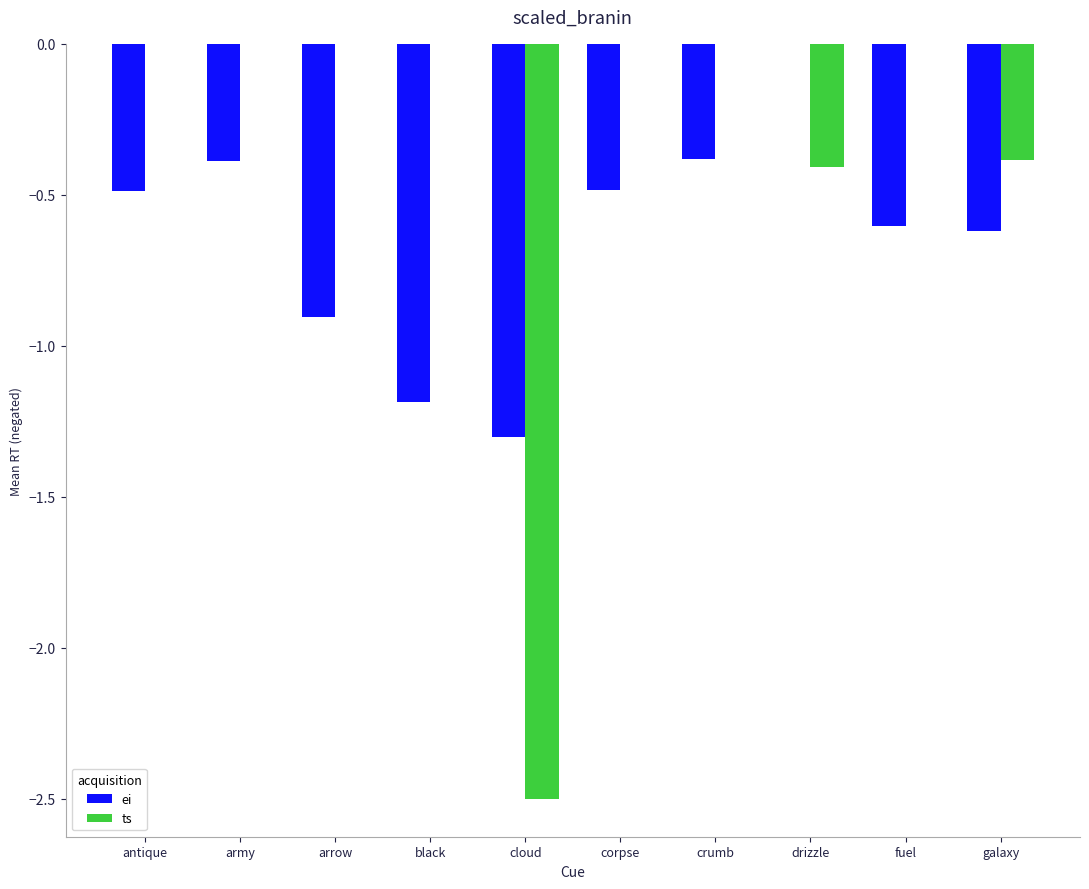

What is the total value across all series at fuel?

-0.6